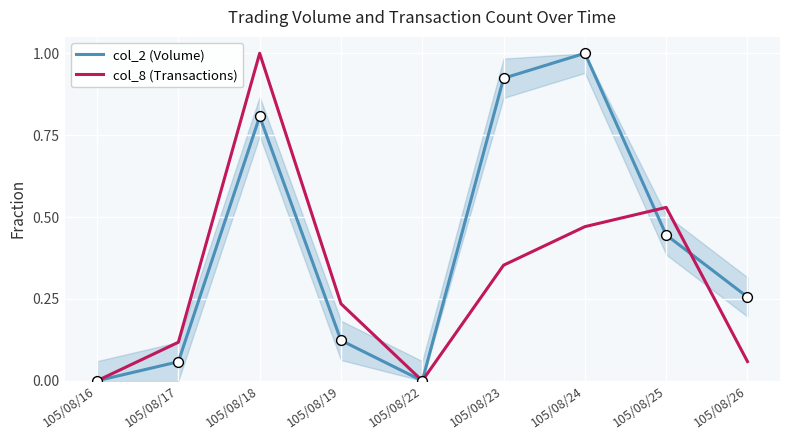

Which series has the largest Y range (max minus min)?

col_2 (Volume)